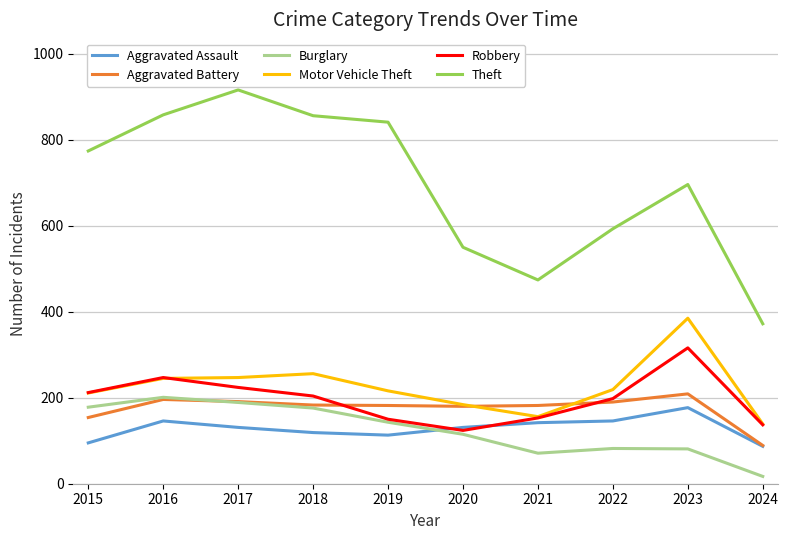

Which label corresponds to the largest value in the chart?

2017